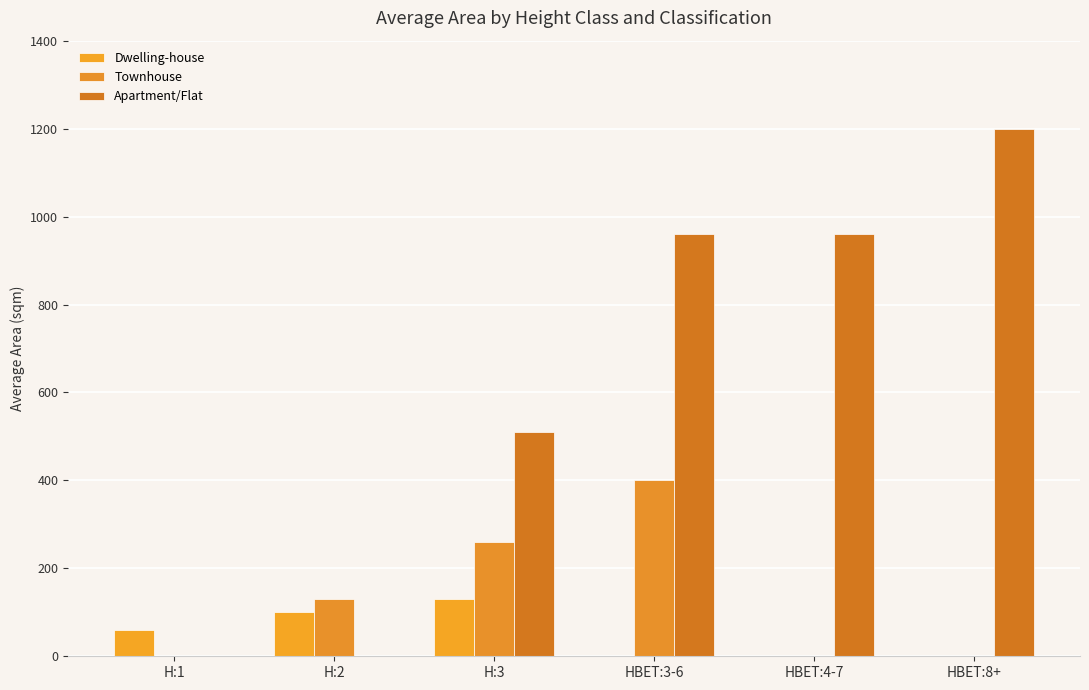

Reading left to right, transcribe all the data shown in this chart.

Dwelling-house: H:1=60	H:2=100	H:3=130	HBET:3-6=0	HBET:4-7=0	HBET:8+=0
Townhouse: H:1=0	H:2=130	H:3=260	HBET:3-6=400	HBET:4-7=0	HBET:8+=0
Apartment/Flat: H:1=0	H:2=0	H:3=510	HBET:3-6=960	HBET:4-7=960	HBET:8+=1200